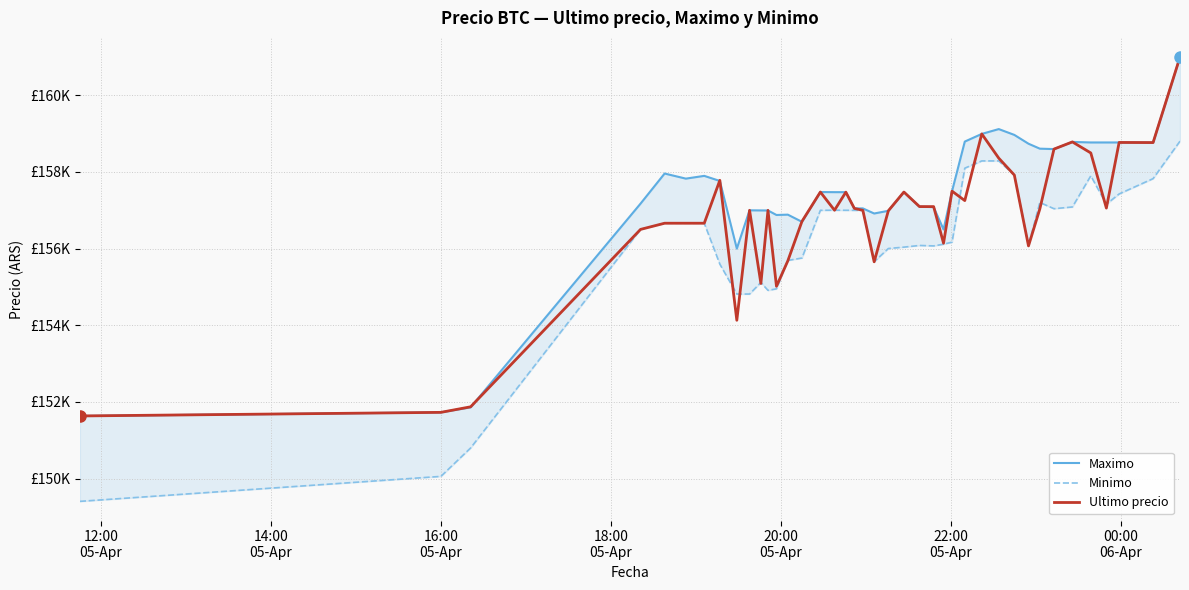

The Ultimo precio series shows 210109 at 13. True or false?

False